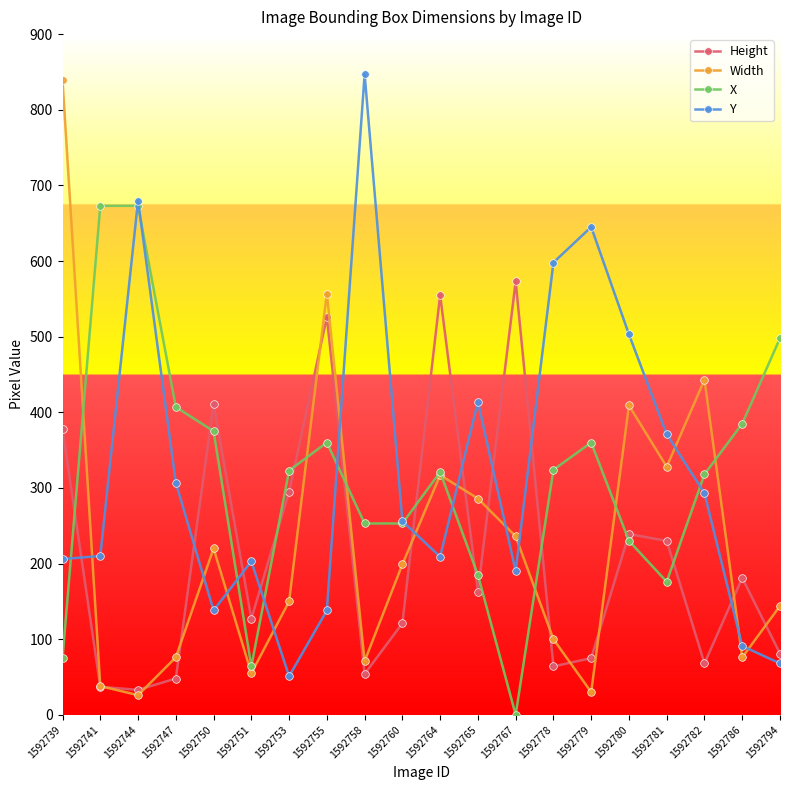

What are all the series names shown in the legend?

Height, Width, X, Y